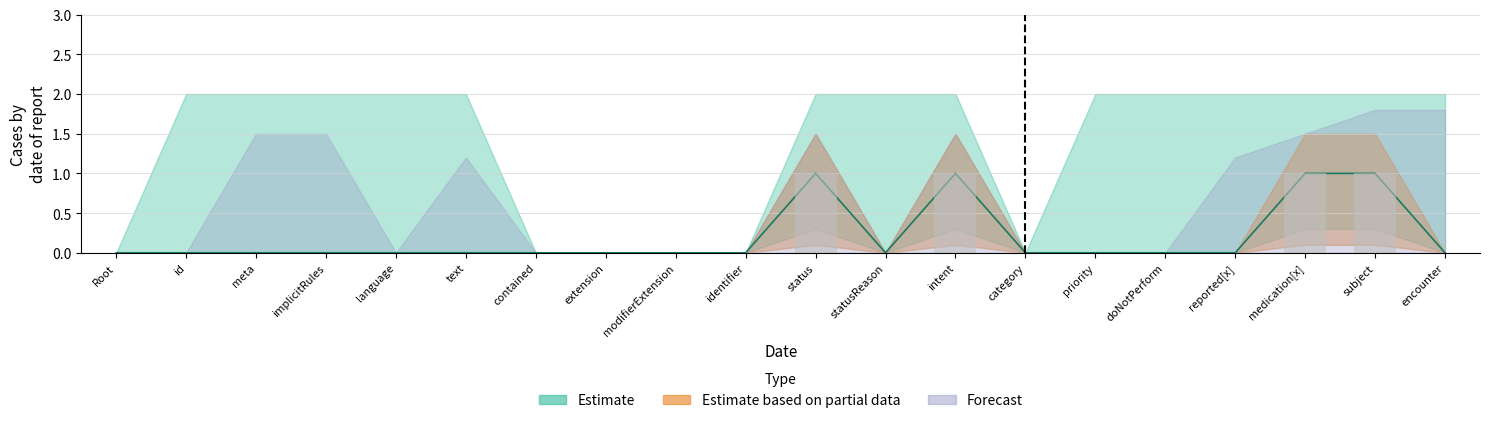

Reading right to left, extract all data points from this chart.

Estimate: 0	1	1	0	0	0	0	1	0	1	0	0	0	0	0	0	0	0	0	0
Estimate based on partial data: 0	0	0	0	0	0	0	0	0	0	0	0	0	0	0	0	0	0	0	0
Forecast: 0	0	0	0	0	0	0	0	0	0	0	0	0	0	0	0	0	0	0	0